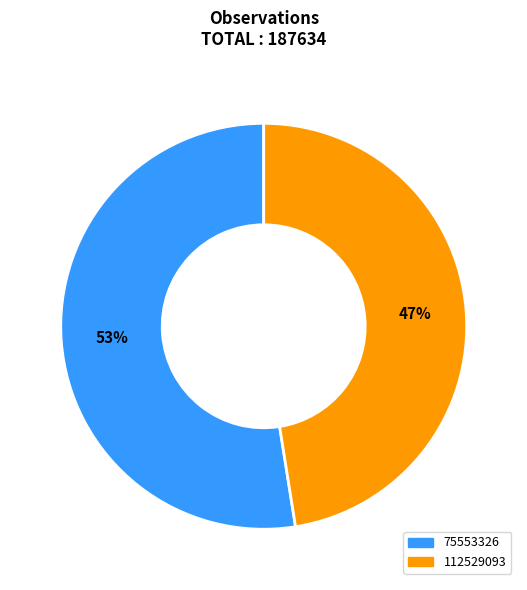

What is the smallest slice in the pie chart?

112529093